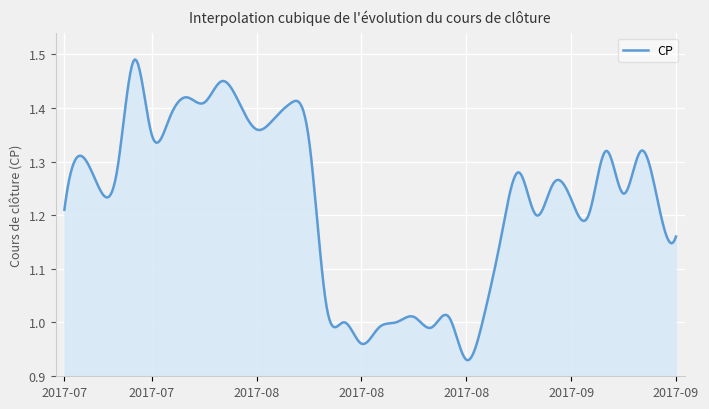

How many lines are shown in the chart?

1